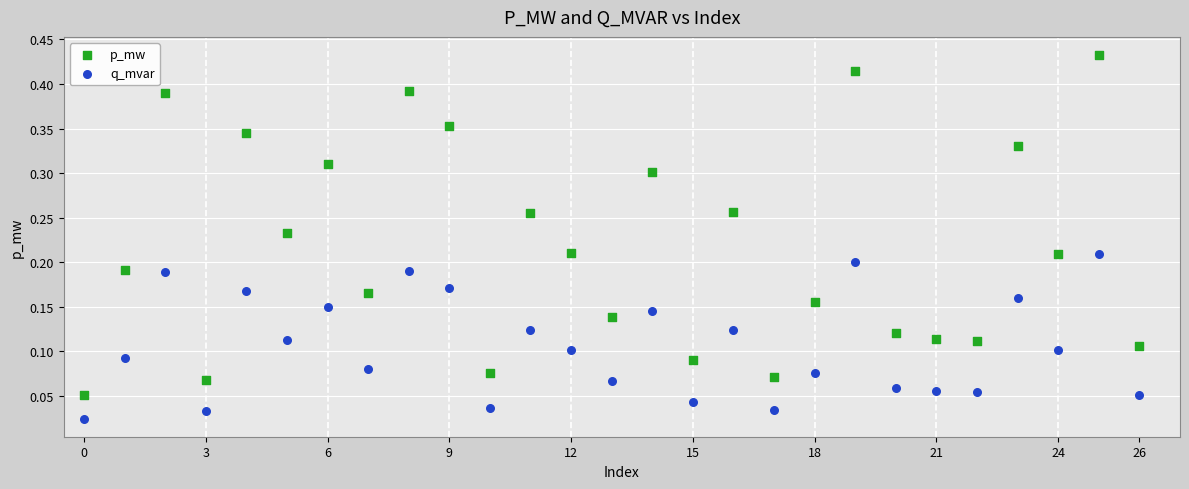

Which series reaches the minimum Y coordinate?

q_mvar